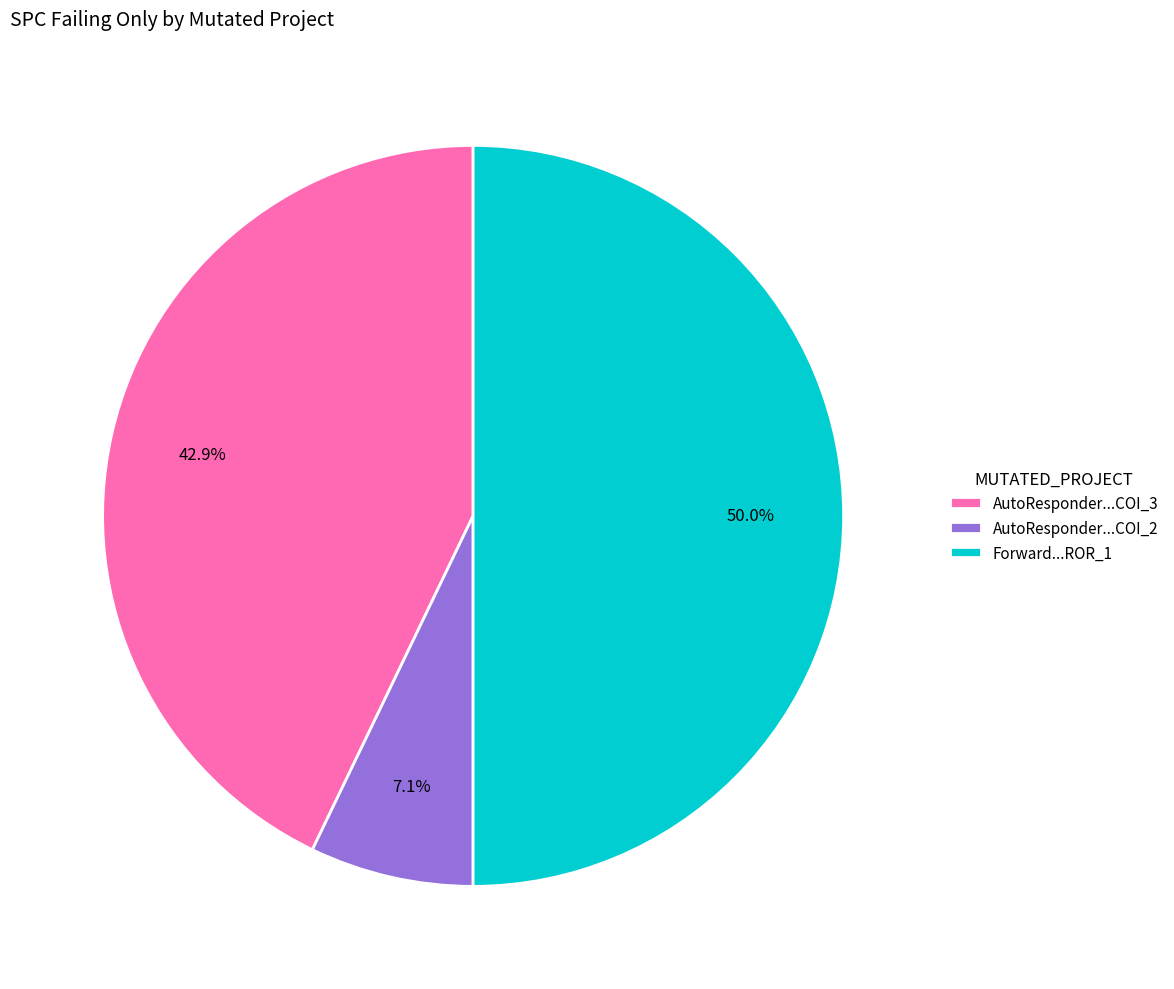

Rank the categories by value from highest to lowest.

Forward...ROR_1, AutoResponder...COI_3, AutoResponder...COI_2